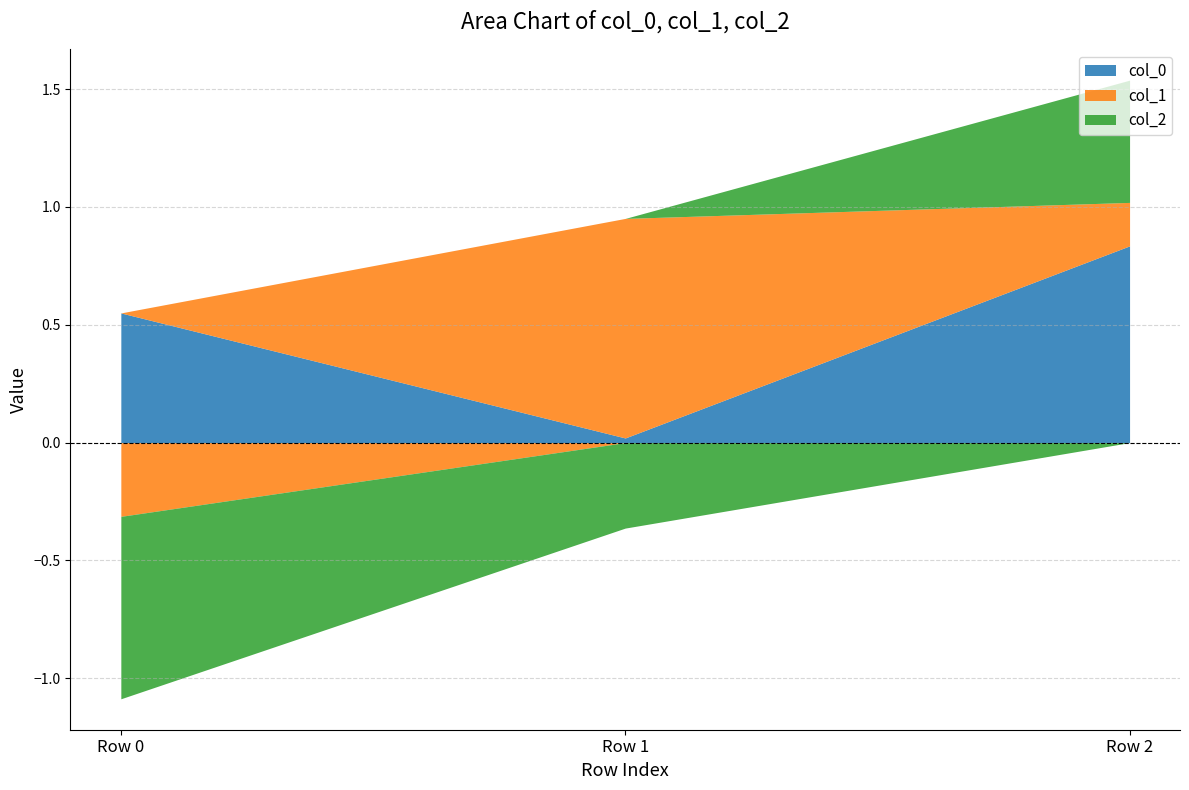

Count the number of categories in the chart.

3